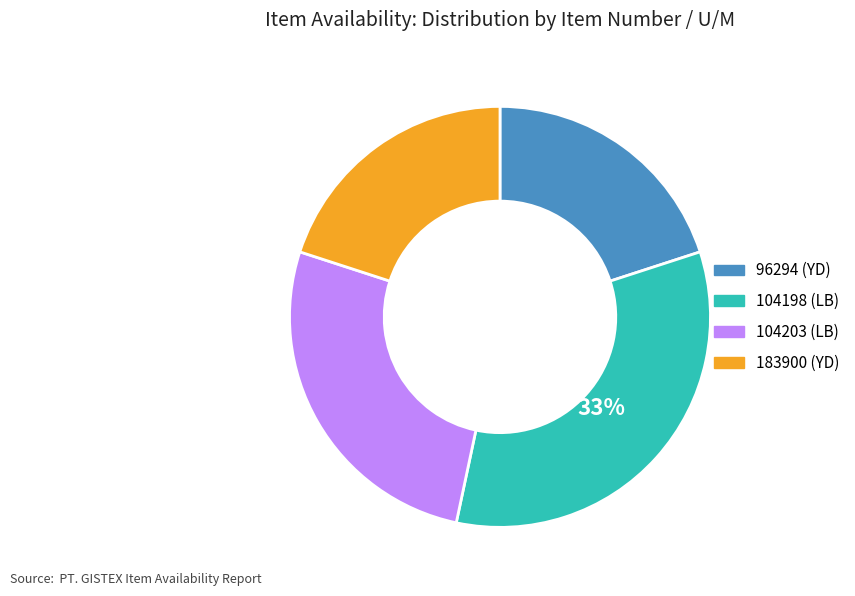

How many slices are in this pie chart?

4